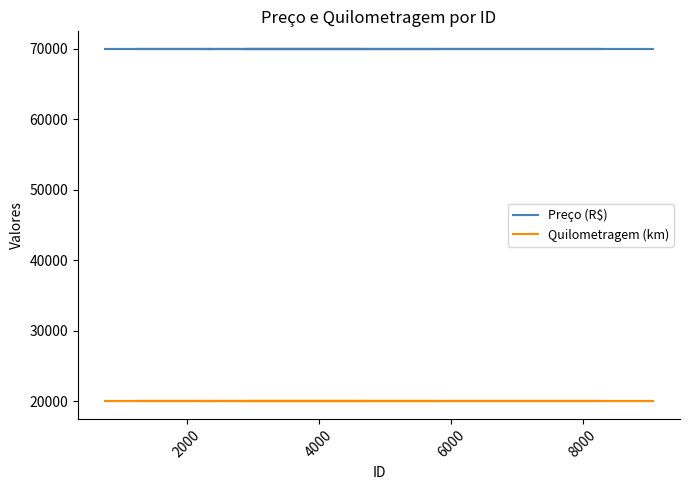

What are all the series names shown in the legend?

Preço (R$), Quilometragem (km)